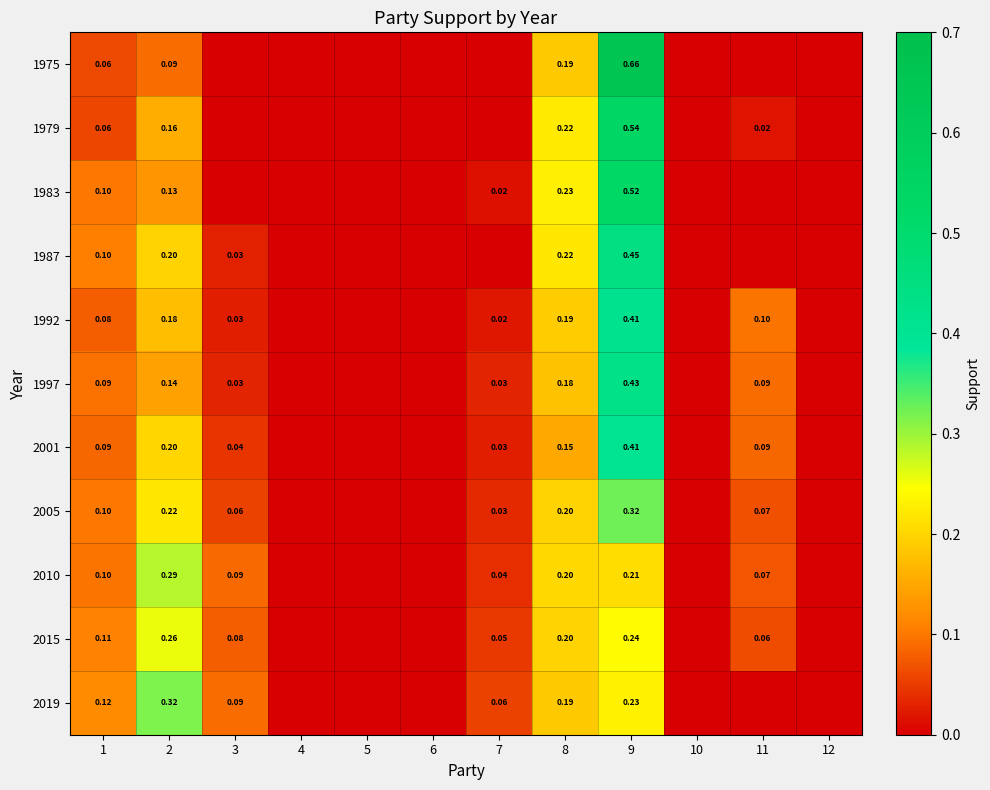

The value of 2015 at 2 is 0.3. True or false?

True